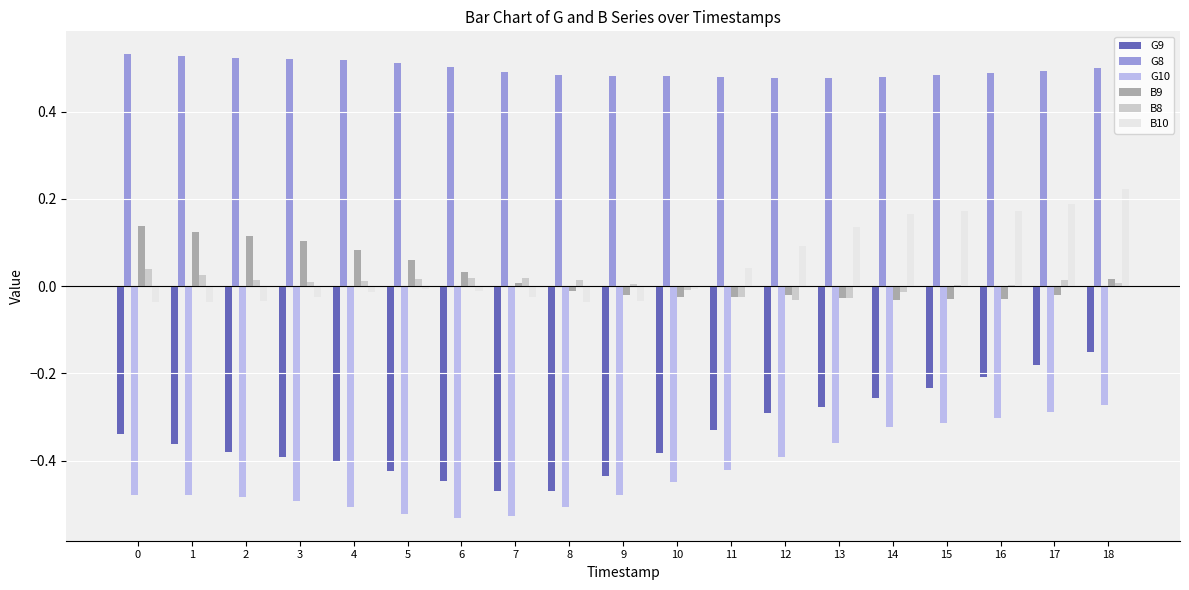

Is it true that B9 equals 0.1 at 4?

True